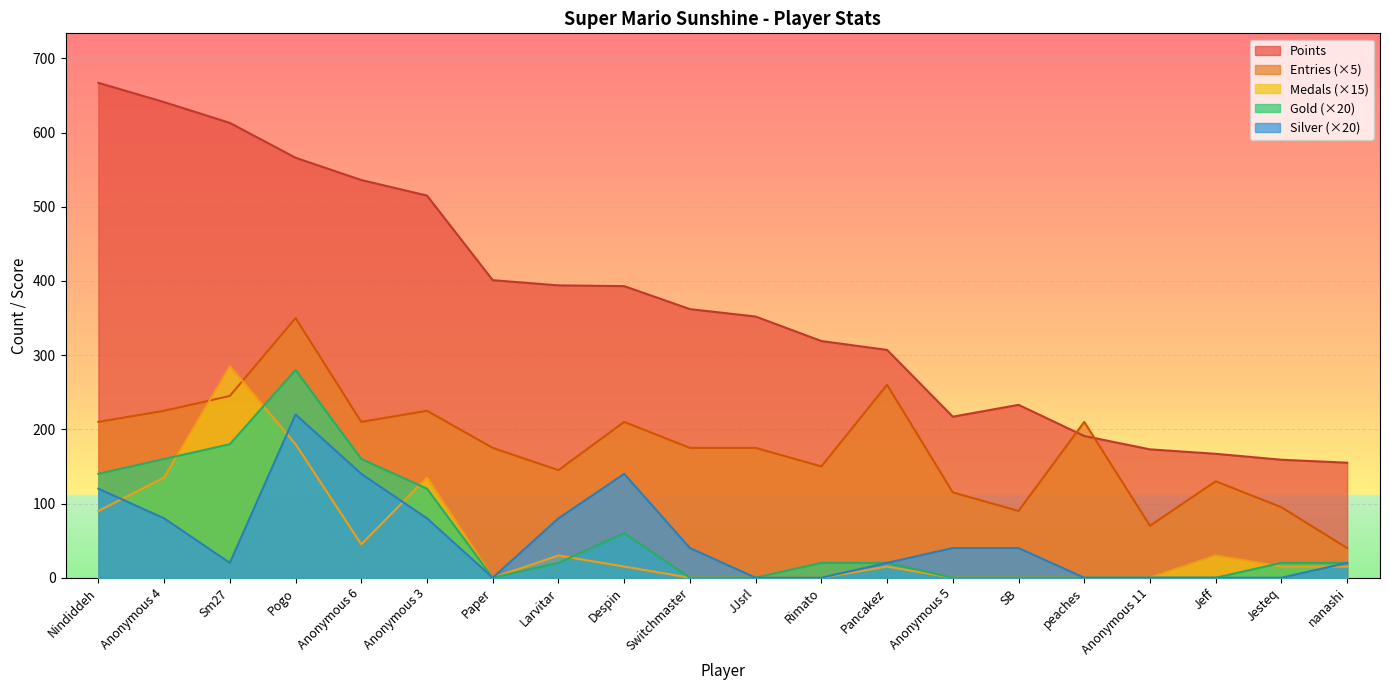

Rank the categories by Entries value from highest to lowest.

Pogo, Pancakez, Sm27, Anonymous 4, Anonymous 3, Nindiddeh, Anonymous 6, Despin, peaches, Paper, Switchmaster, JJsrl, Rimato, Larvitar, Jeff, Anonymous 5, Jesteq, SB, Anonymous 11, nanashi